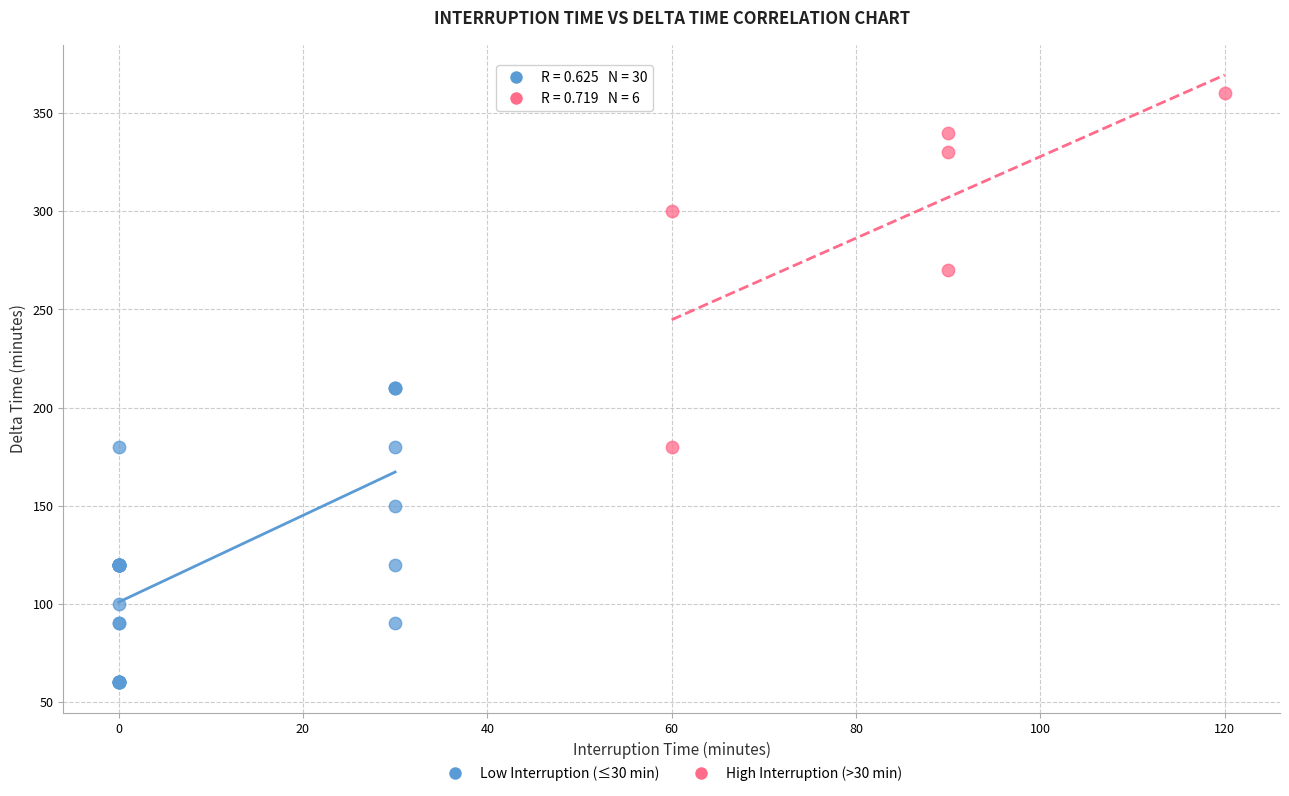

Which series reaches the minimum Y coordinate?

Low Interruption (≤30 min)